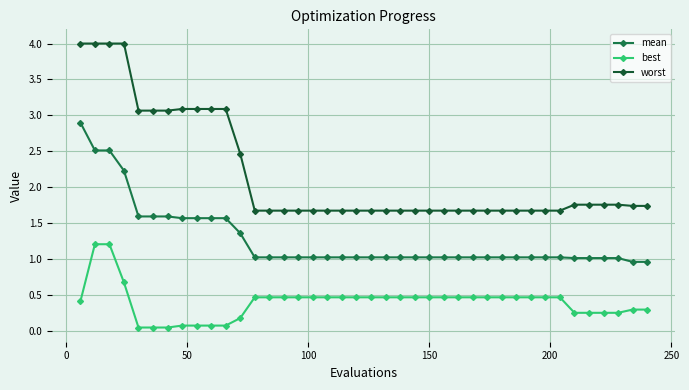

Which series has the largest range (max minus min)?

worst